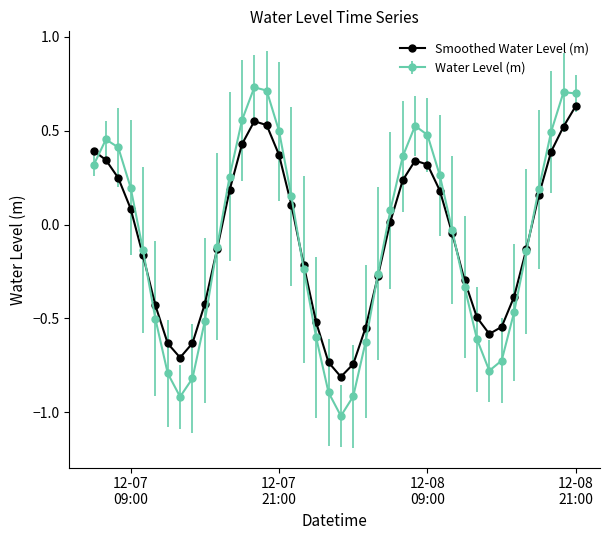

List the series in order of their peak value, highest first.

Water Level (m), Smoothed Water Level (m)